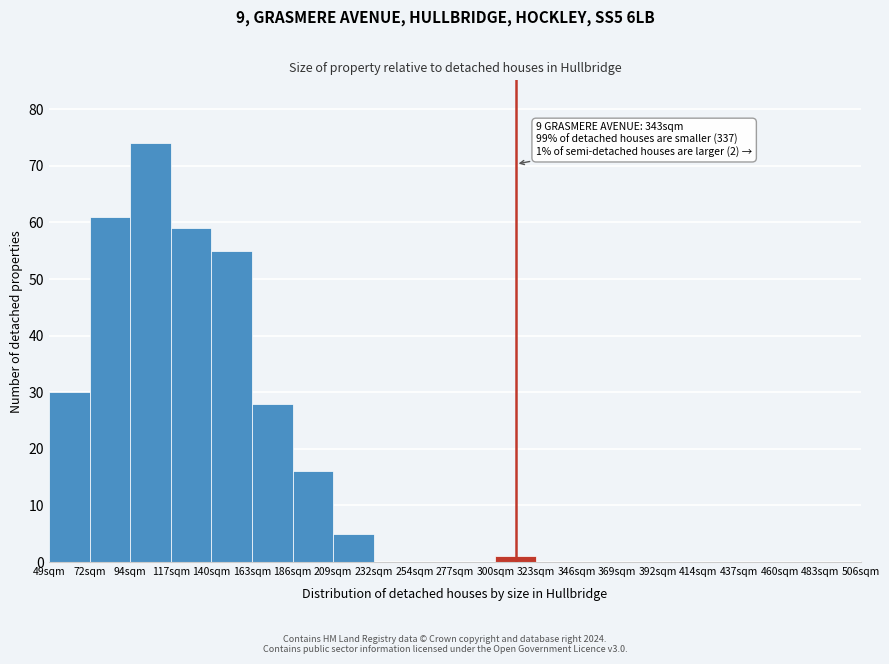

Reading right to left, transcribe all the data shown in this chart.

483sqm=0	460sqm=0	437sqm=0	414sqm=0	392sqm=0	369sqm=0	346sqm=0	323sqm=0	300sqm=1	277sqm=0	254sqm=0	232sqm=0	209sqm=5	186sqm=16	163sqm=28	140sqm=55	117sqm=59	94sqm=74	72sqm=61	49sqm=30